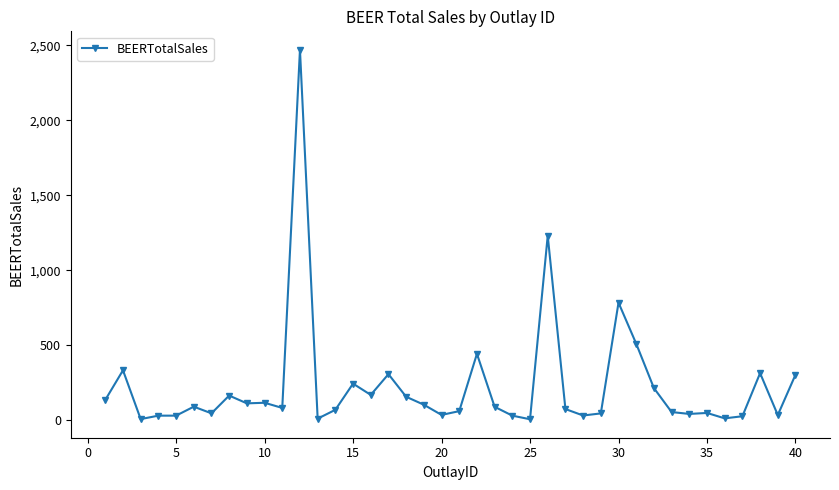

What is the greatest value displayed?

2469.3